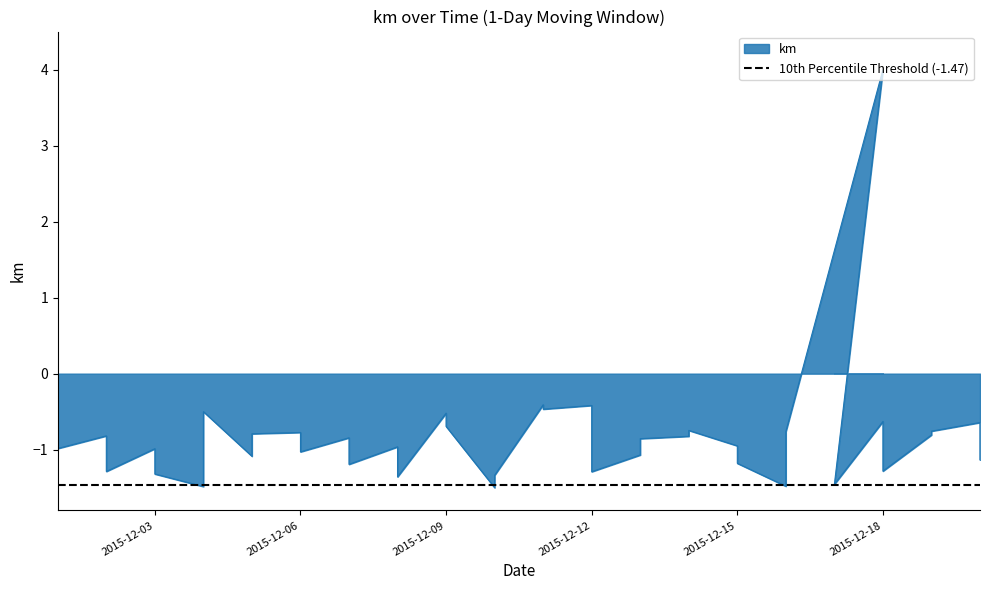

At which label is the value closest to 1?

2015-12-11